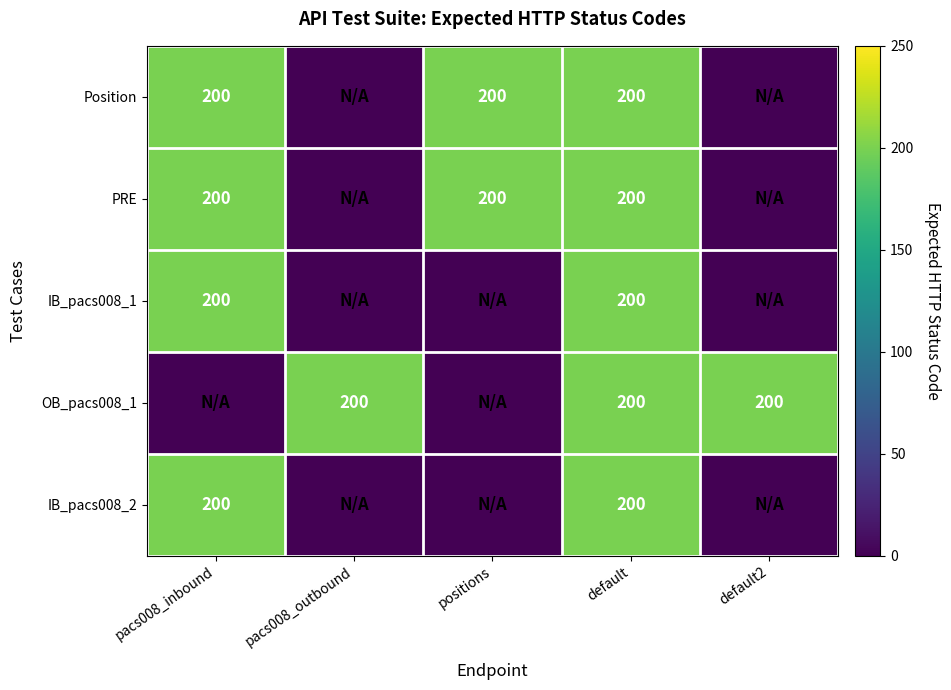

What is the spread (max minus min) of values at default2?

200